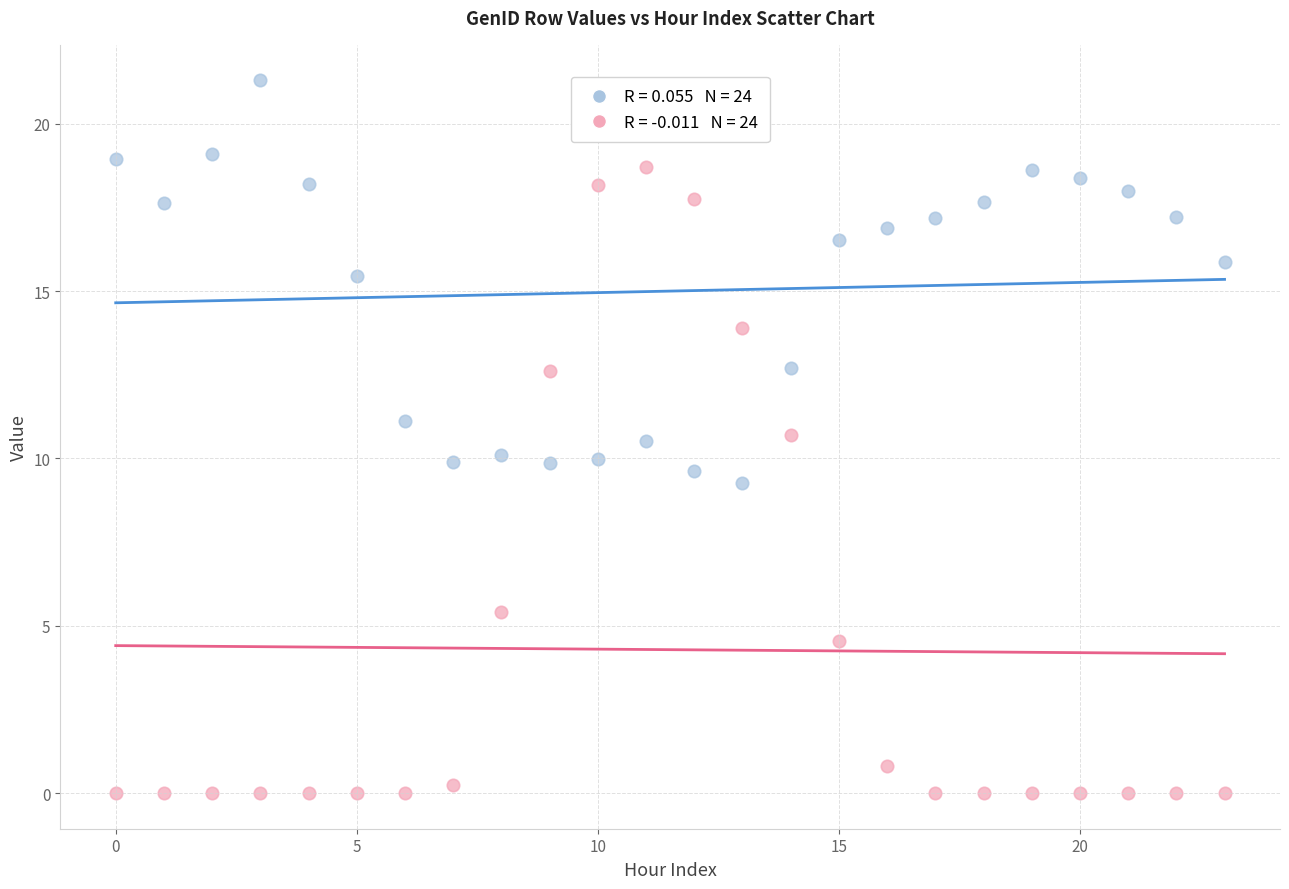

Across all data points, what is the range of Y values (max minus min)?

21.3